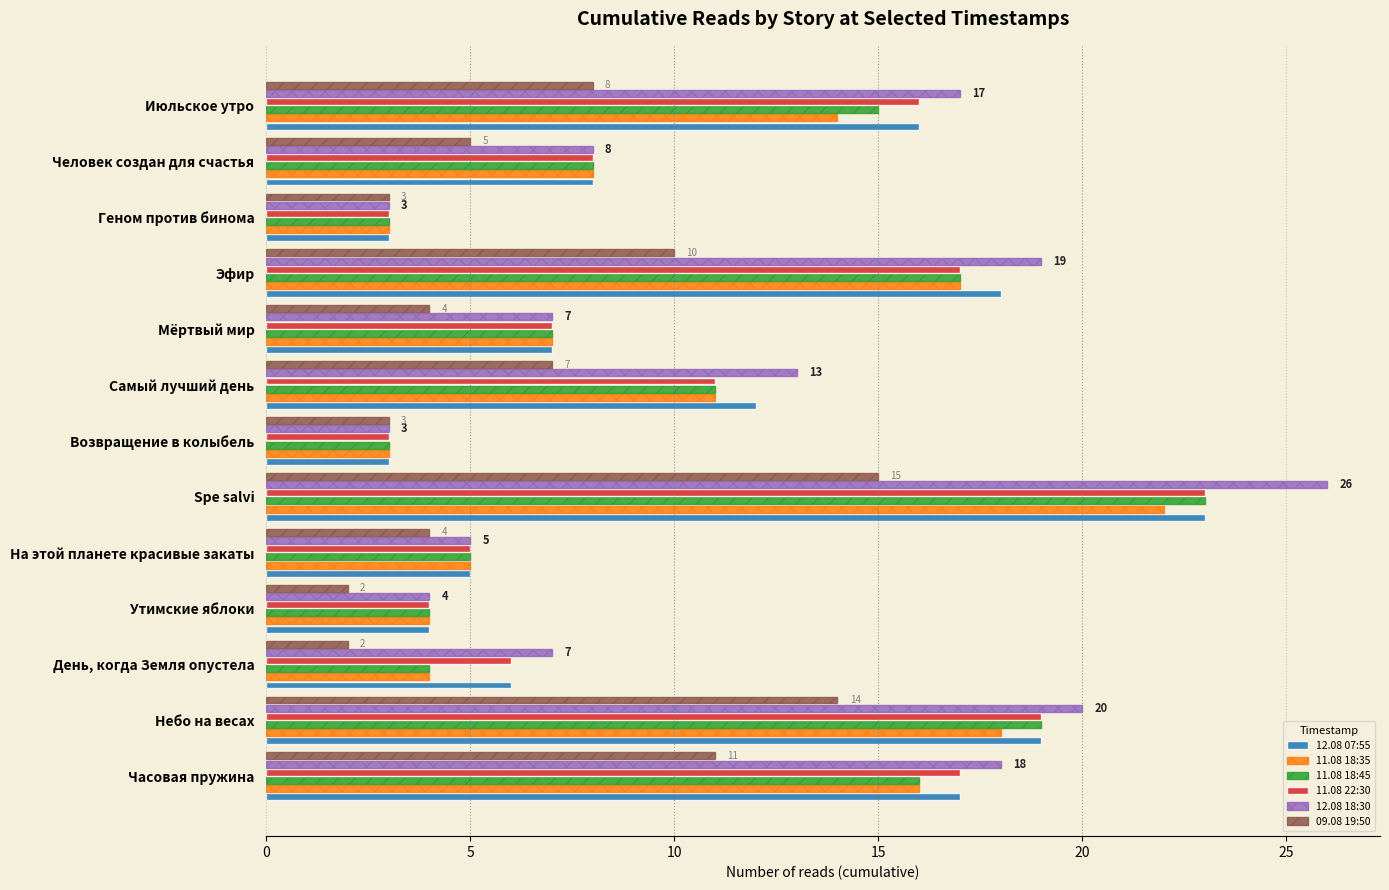

True or false: 11.08 18:35 has a value of 5 at На этой планете красивые закаты.

True